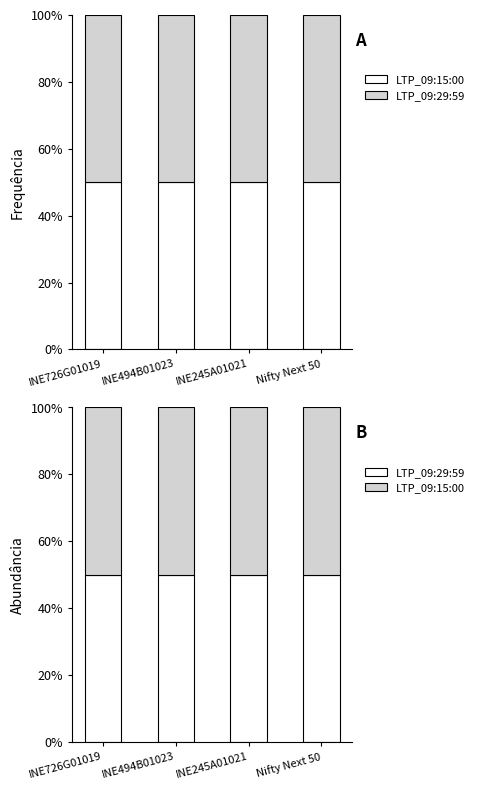

What is the sum of the LTP_09:15:00 values at INE726G01019 and Nifty Next 50?

100.1